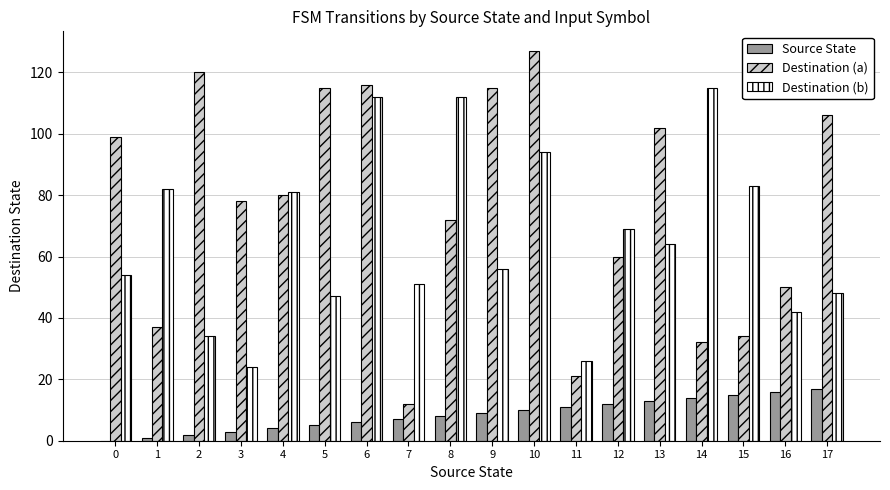

Reading left to right, extract all data points from this chart.

Source State: 0	1	2	3	4	5	6	7	8	9	10	11	12	13	14	15	16	17
Destination (a): 99	37	120	78	80	115	116	12	72	115	127	21	60	102	32	34	50	106
Destination (b): 54	82	34	24	81	47	112	51	112	56	94	26	69	64	115	83	42	48